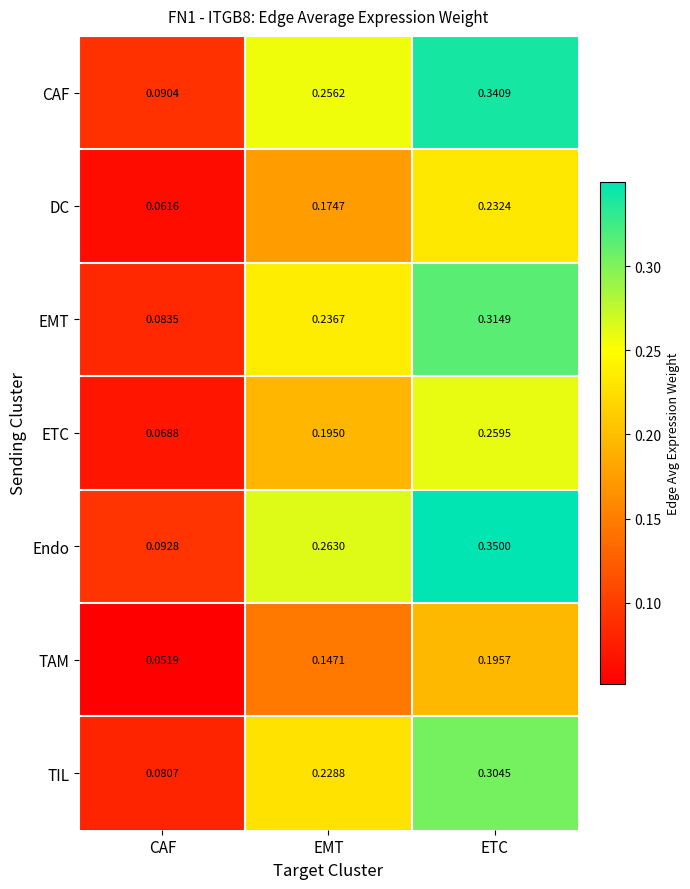

At which category does the chart reach its minimum across all series?

CAF